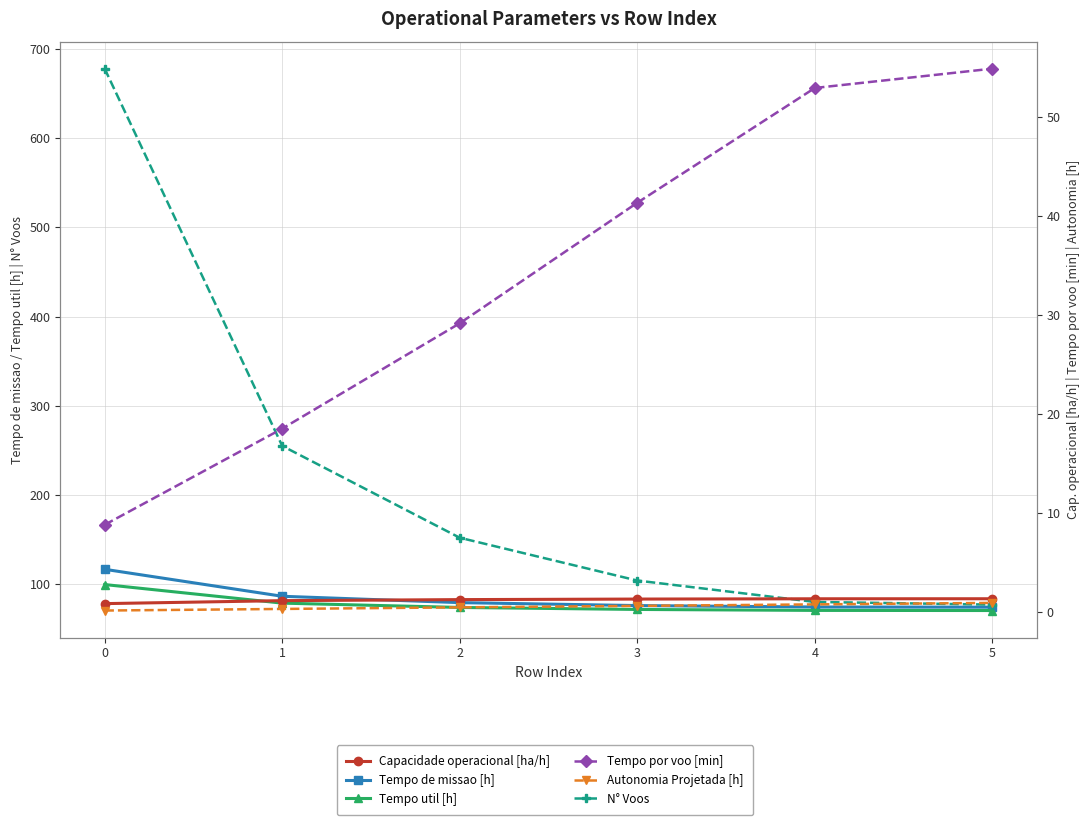

What is the value of the N° Voos point at the 4th from the left?

104.0